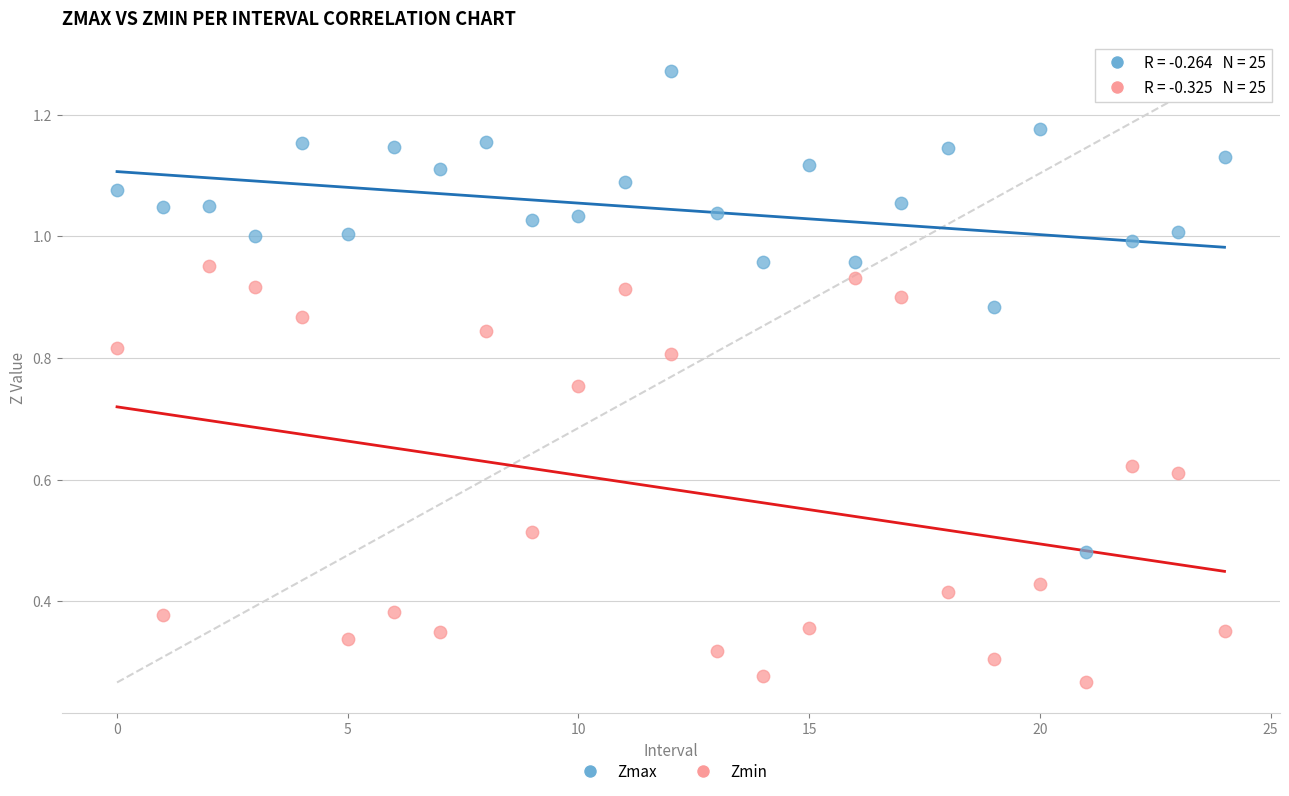

Which series has the widest spread of Y values?

Zmax